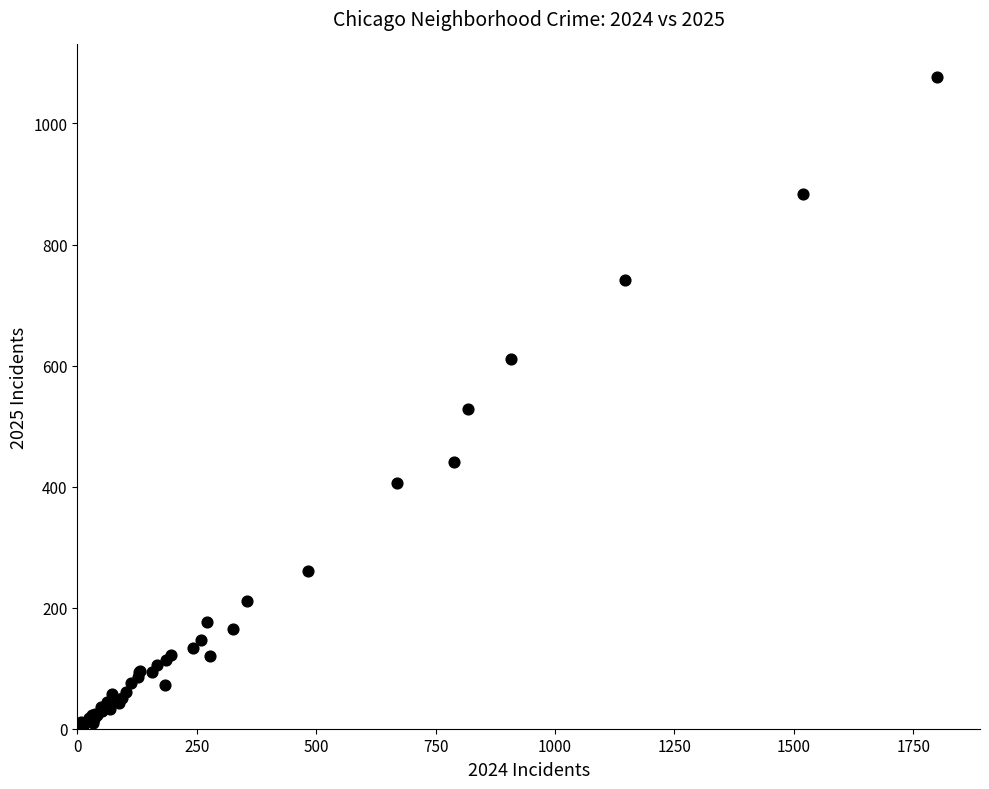

What Y value in the scatter plot is closest to 541?

529